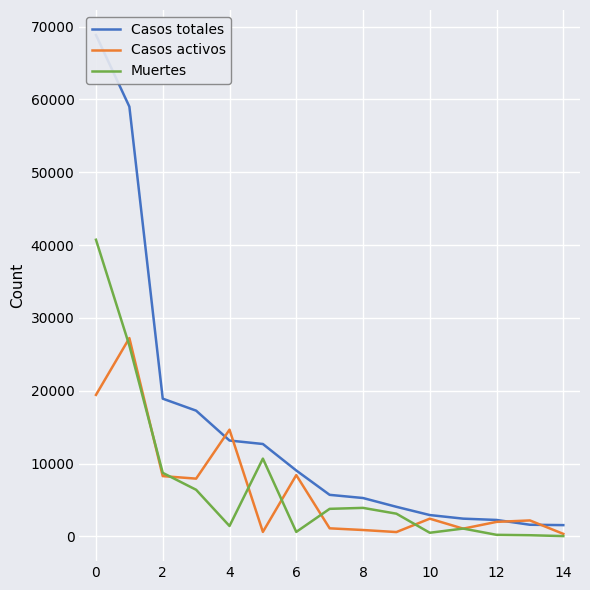

How many lines are shown in the chart?

3